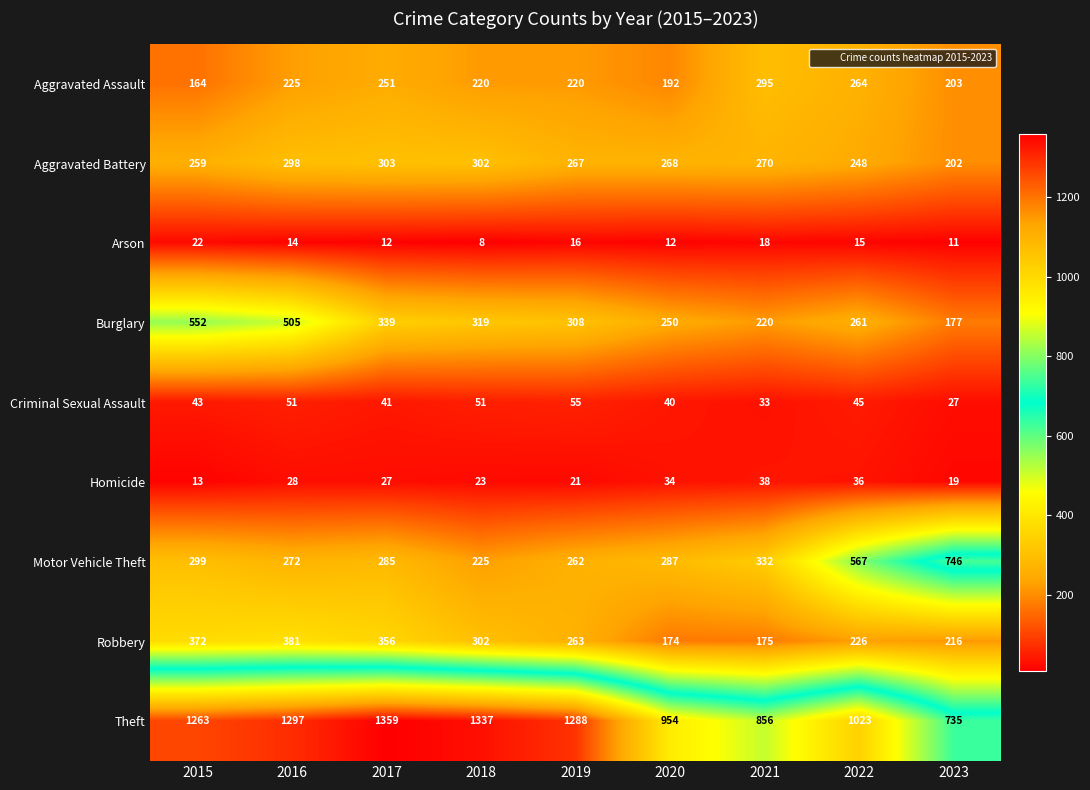

How many distinct data groups are displayed?

9